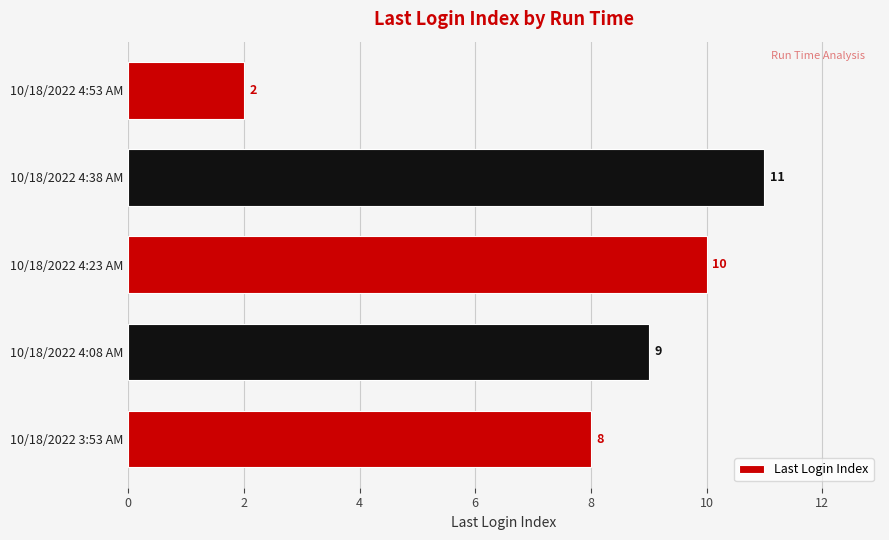

How many categories are shown in the chart?

5